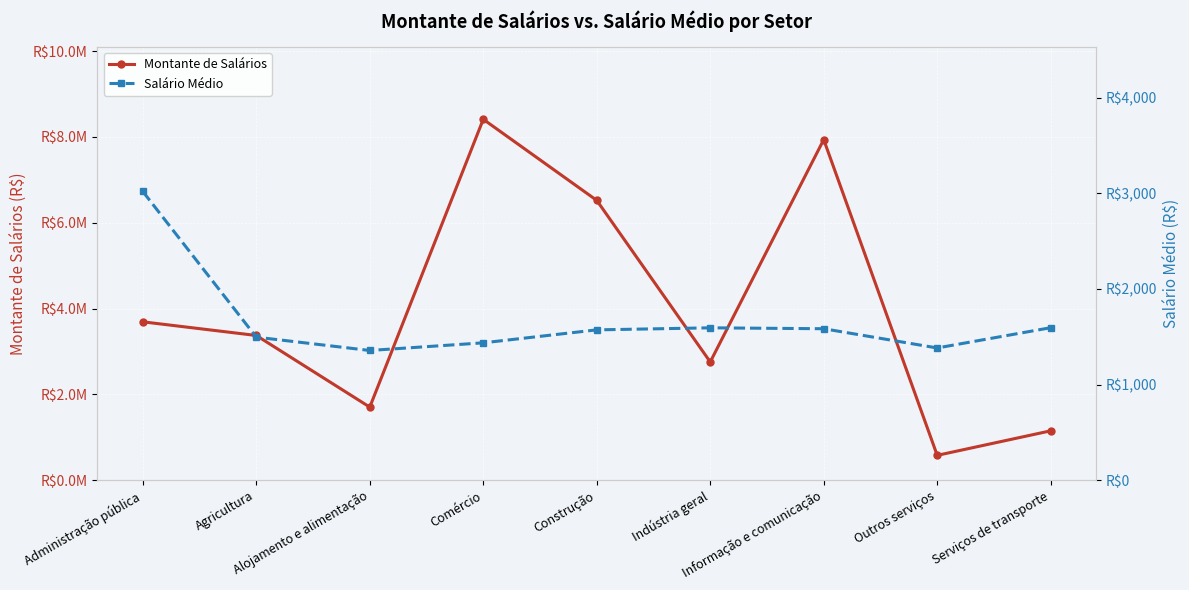

What value does the Montante de Salários series have at Comércio?

8411897.1